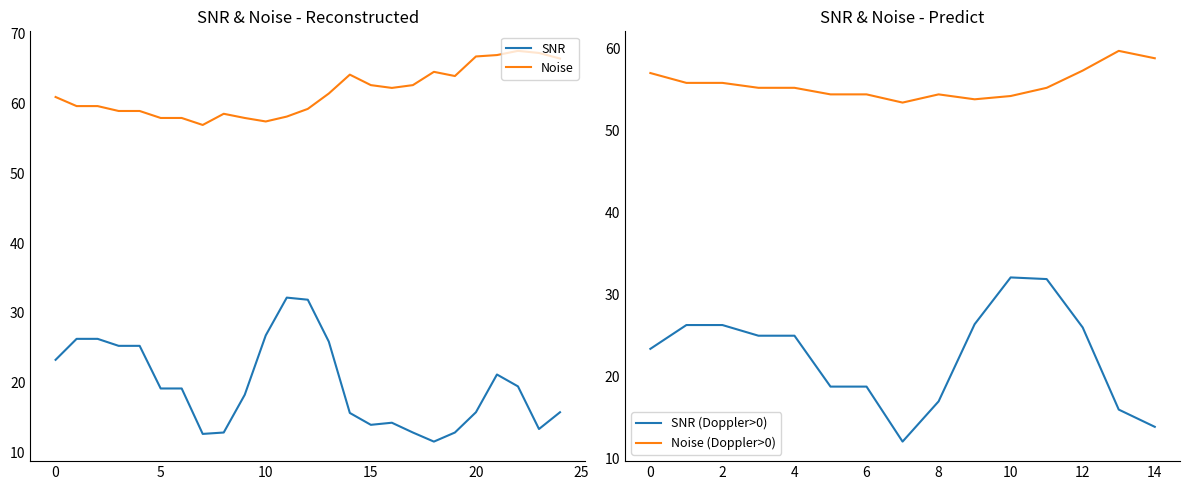

What is the value of the SNR point at the 25th from the left?

15.8